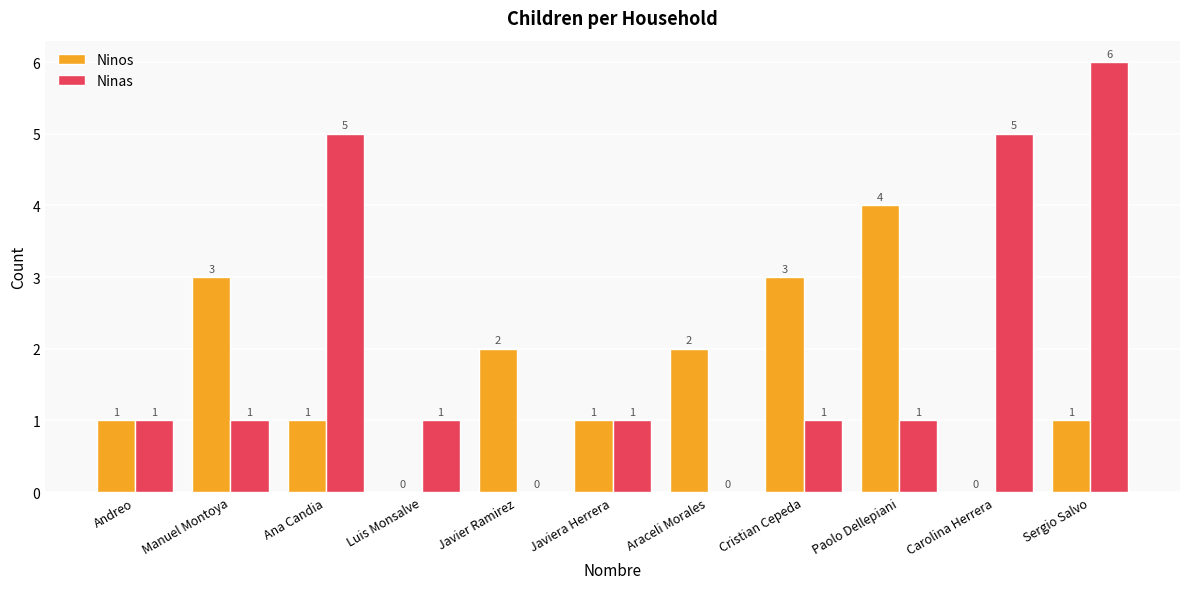

What is the sum of all Ninas values?

22